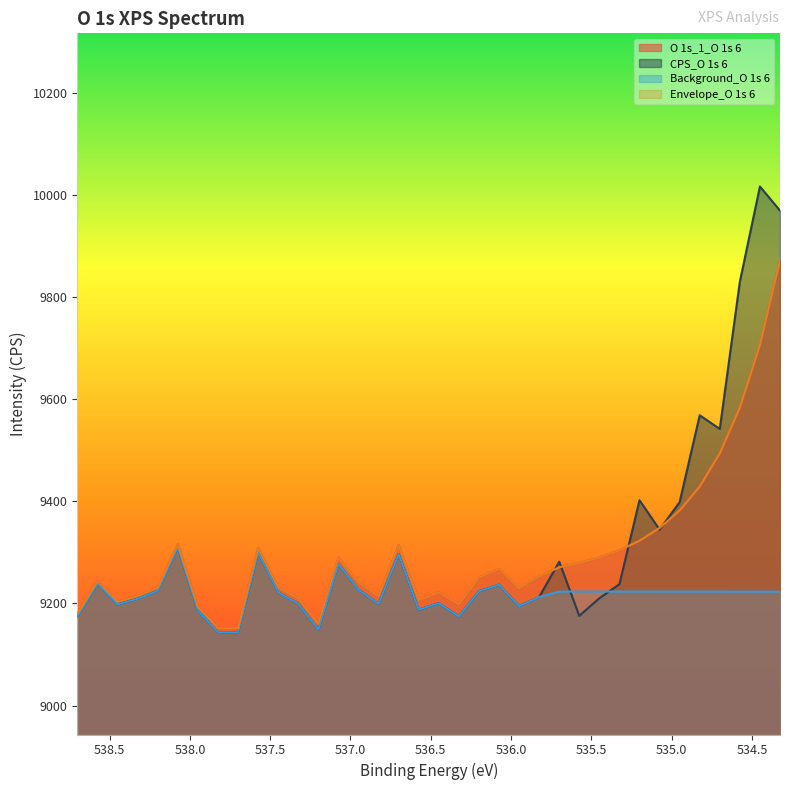

Read the CPS_O 1s 6 value at 535.2.

9402.0